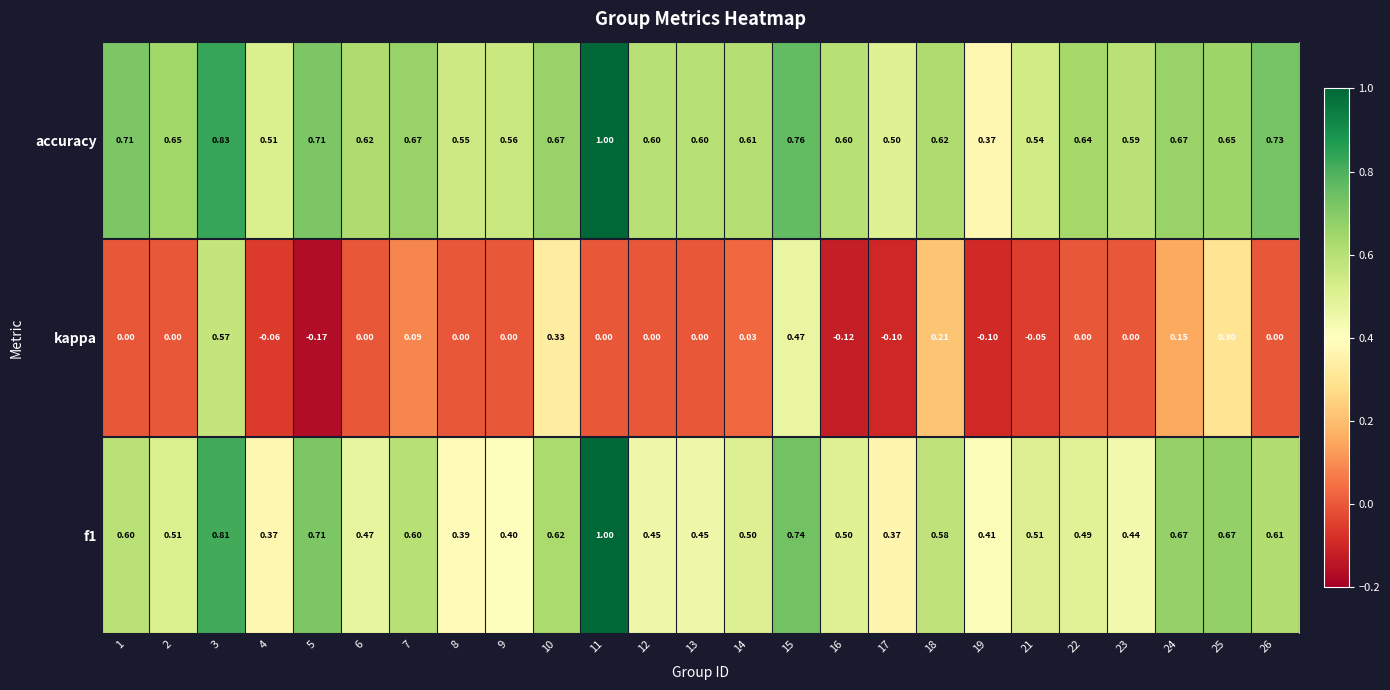

What is the spread (max minus min) of values at 7?

0.6